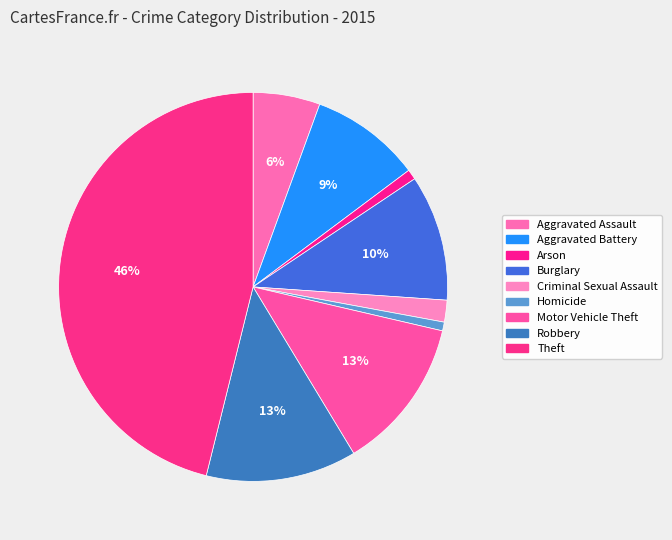

What portion of the pie excludes Aggravated Battery?

90.8%